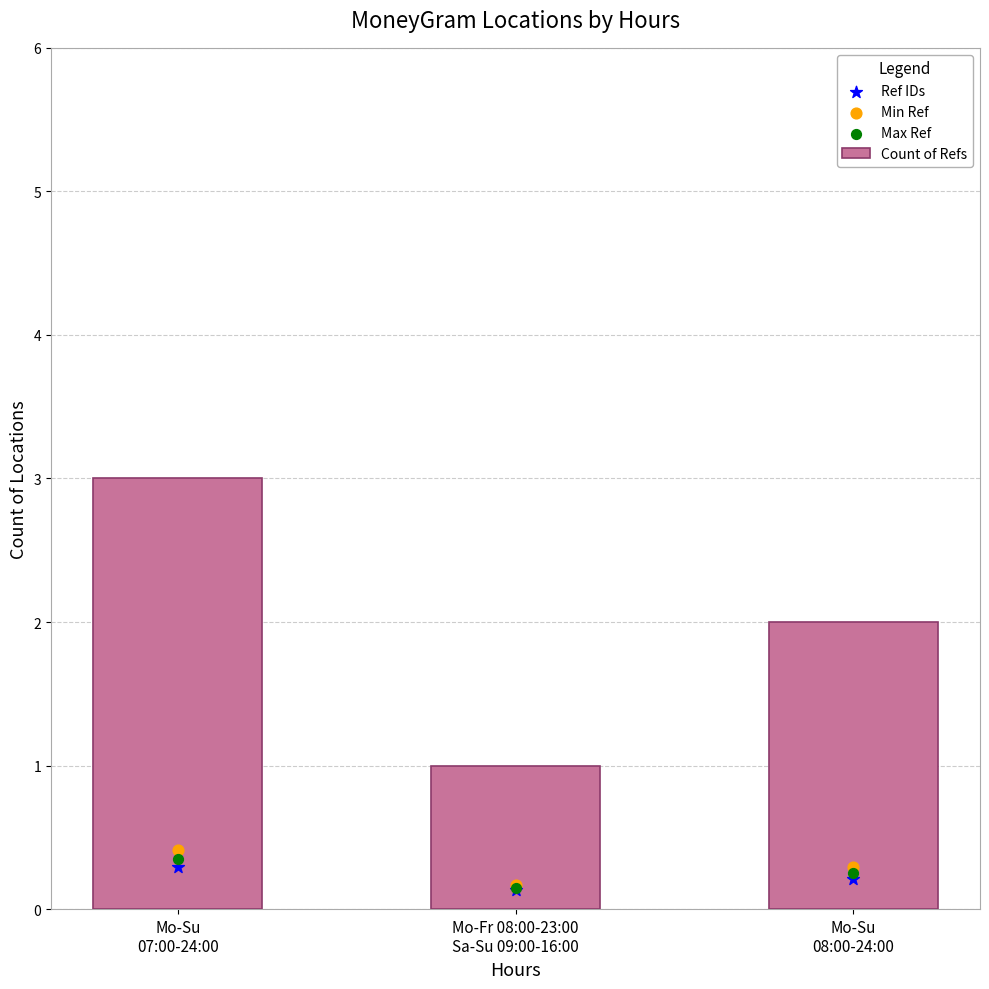

What is the change in value from Mo-Su
07:00-24:00 to Mo-Fr 08:00-23:00
Sa-Su 09:00-16:00?

-2